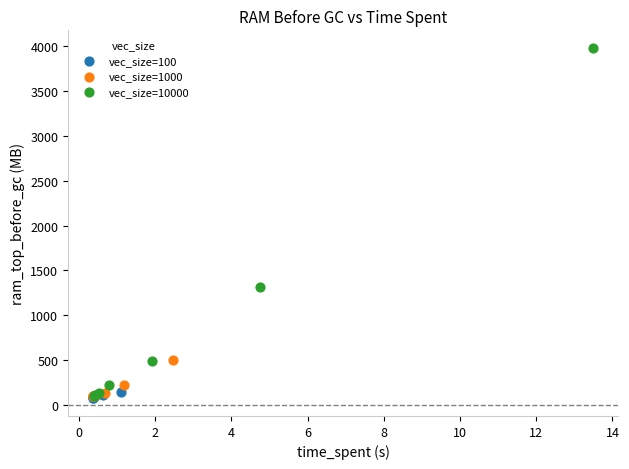

What are all the series names shown in the legend?

vec_size=100, vec_size=1000, vec_size=10000